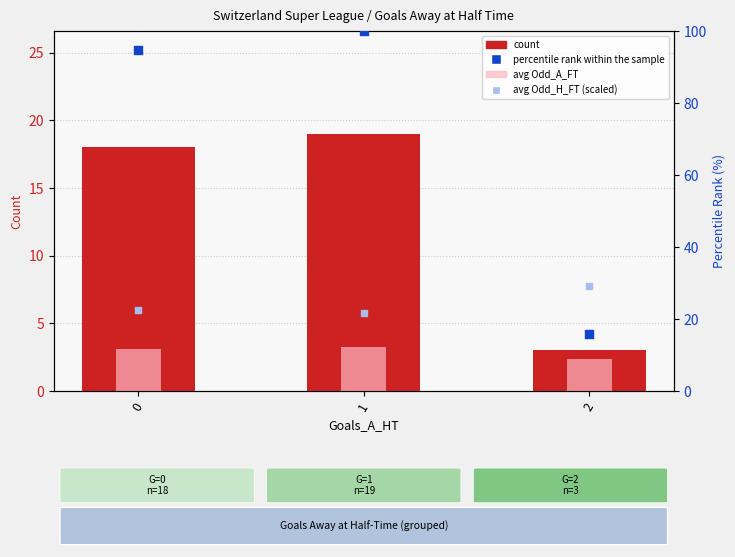

What are all the series names shown in the legend?

count, avg Odd_A_FT, percentile rank within the sample, avg Odd_H_FT (scaled)